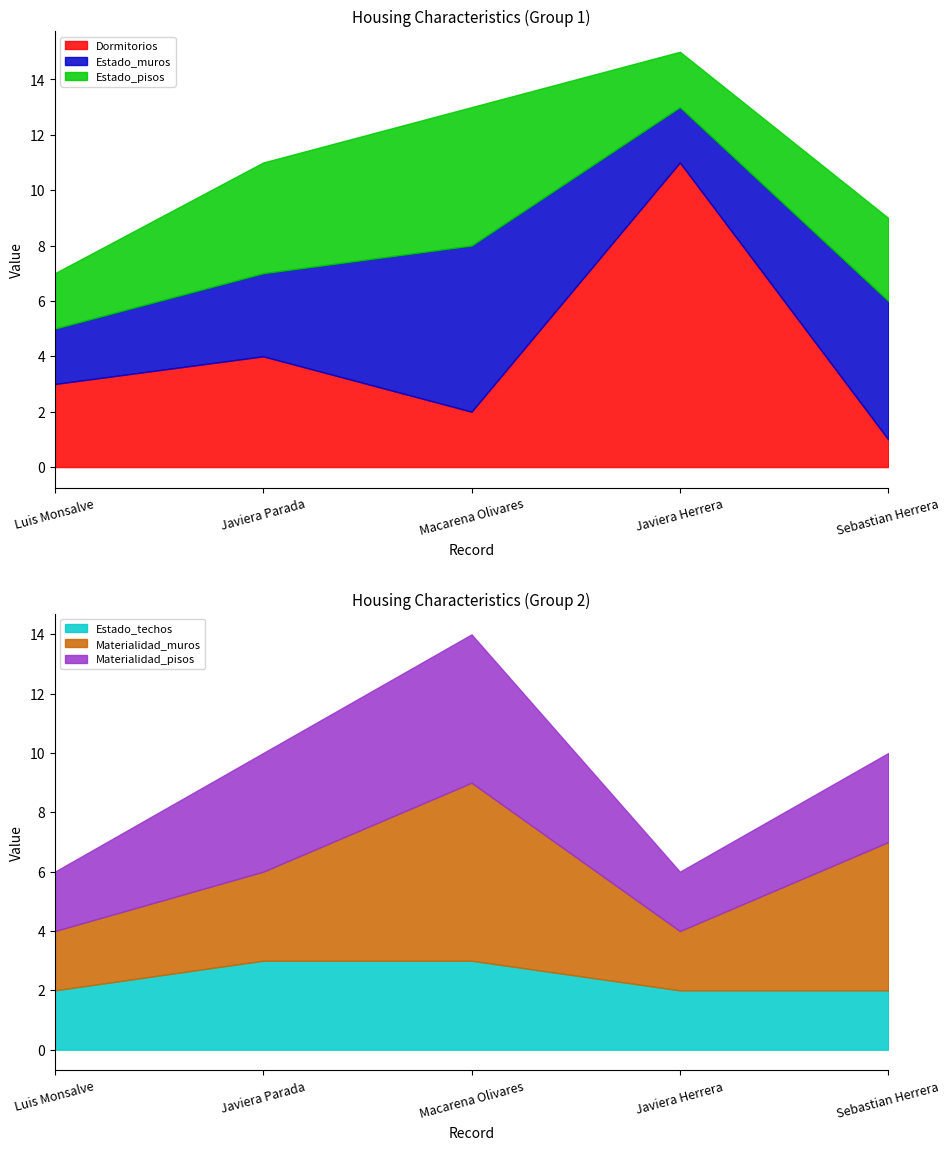

At 3, list the series in order from largest to smallest.

Dormitorios, Estado_muros, Estado_pisos, Estado_techos, Materialidad_muros, Materialidad_pisos